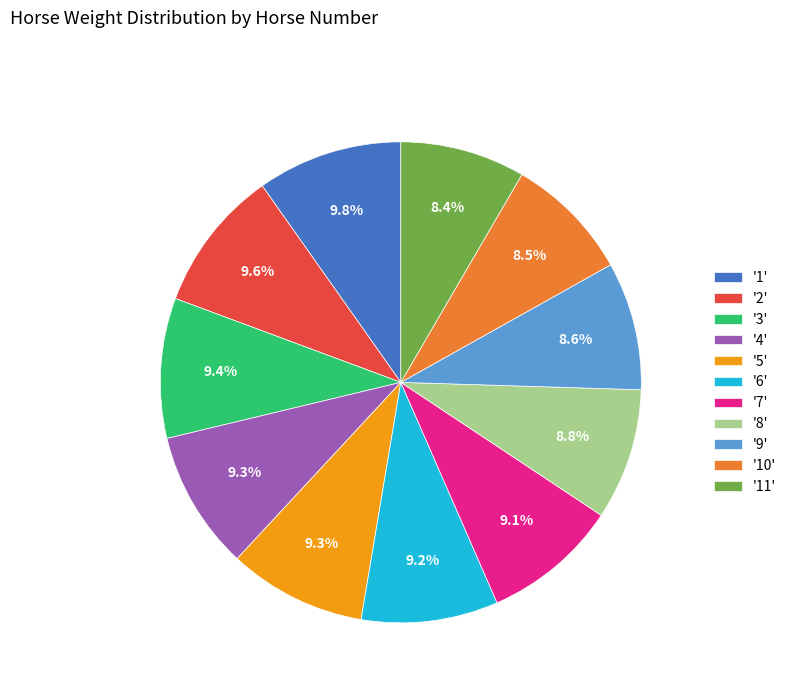

What is the ratio of the value at '10' to the value at '4'?

0.9